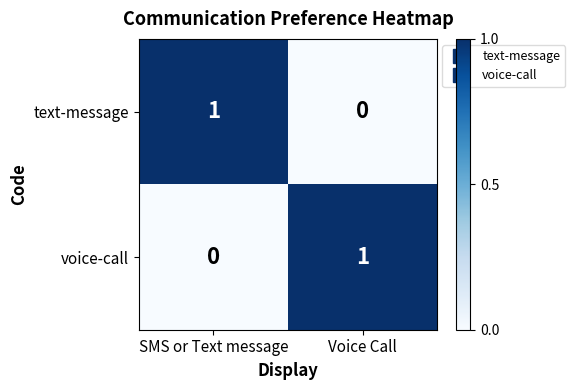

Is the value of text-message at SMS or Text message greater than the value of voice-call at SMS or Text message?

Yes